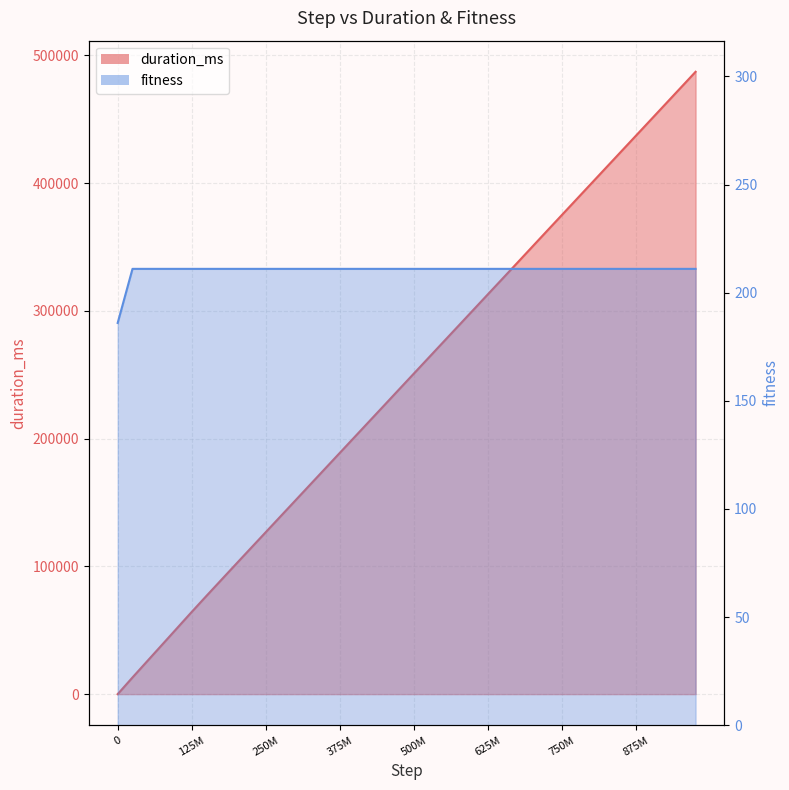

What are all the series names shown in the legend?

duration_ms, fitness